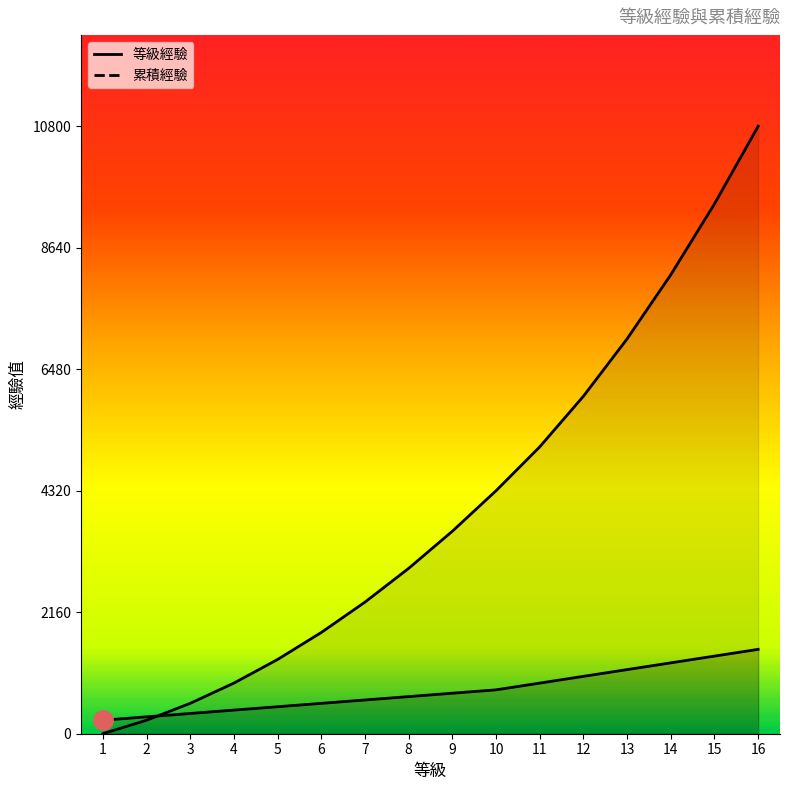

True or false: 等級經驗 has more than 0 interior local peaks.

False